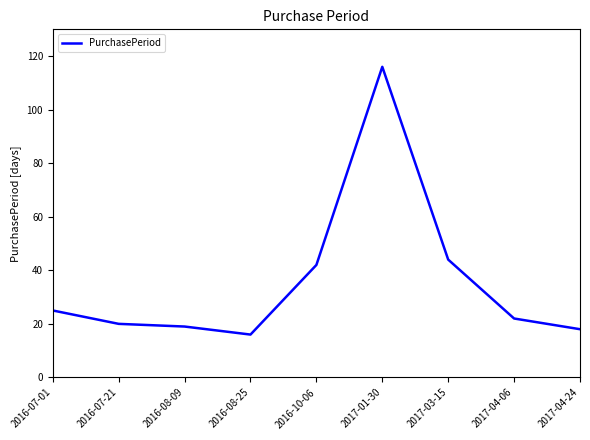

Which has a higher value, 2017-04-06 or 2017-03-15?

2017-03-15